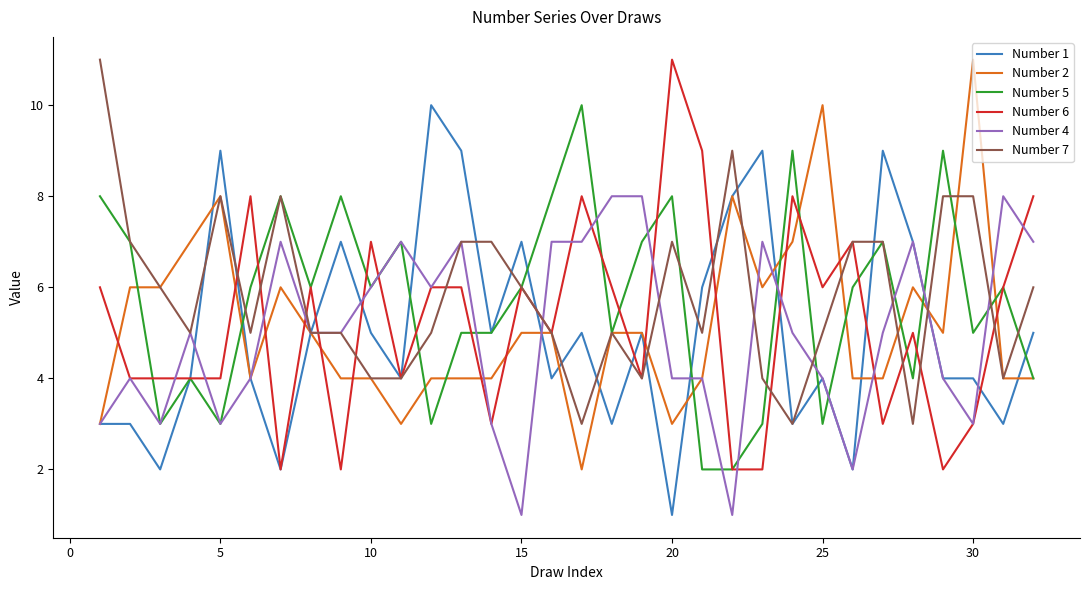

What is the difference between the maximum and second lowest values in the Number 4 series?

7